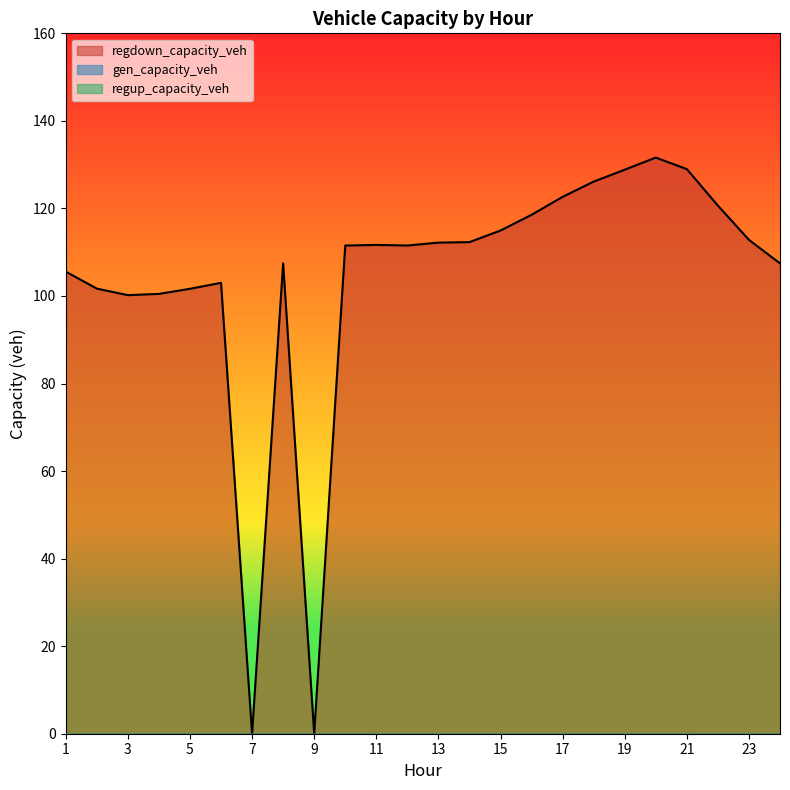

What is the spread (max minus min) of values at 18?

126.1